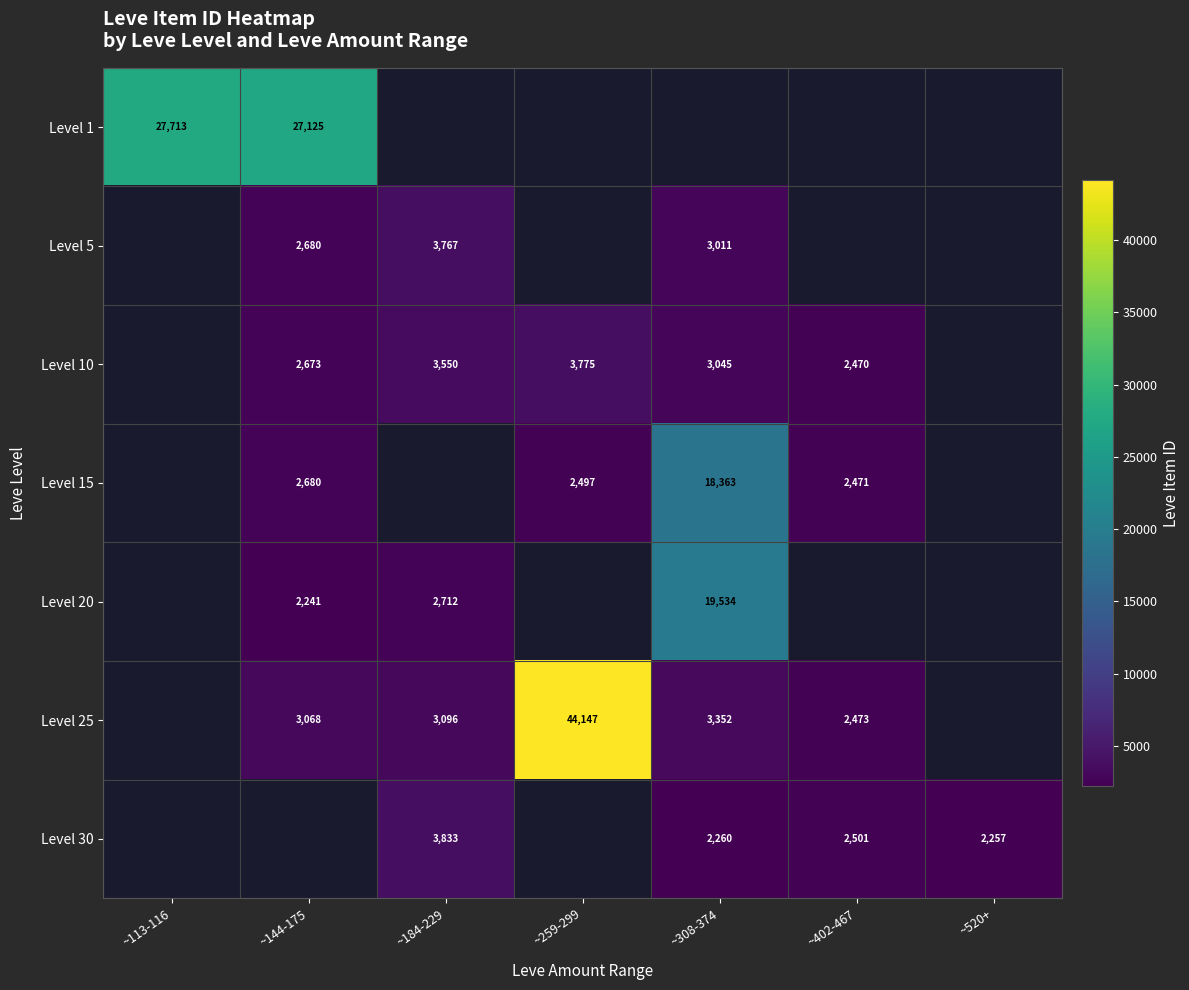

The value of Level 20 at ~308-374 is 19534. True or false?

True